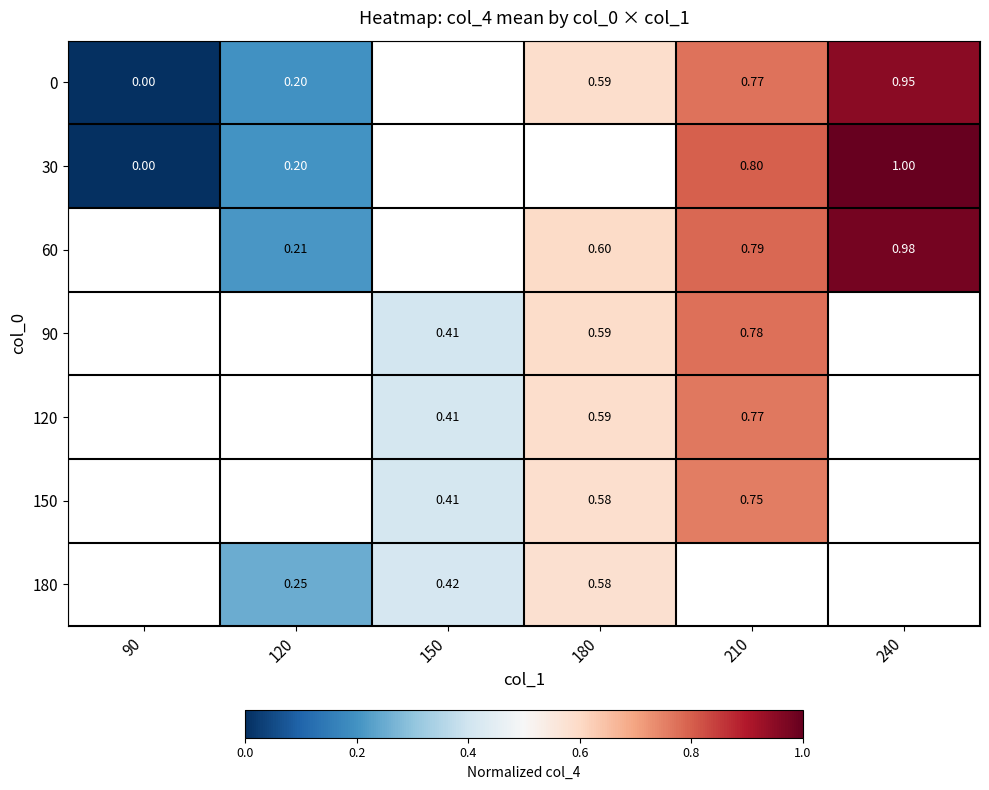

At how many categories does at least one series exceed 0?

5